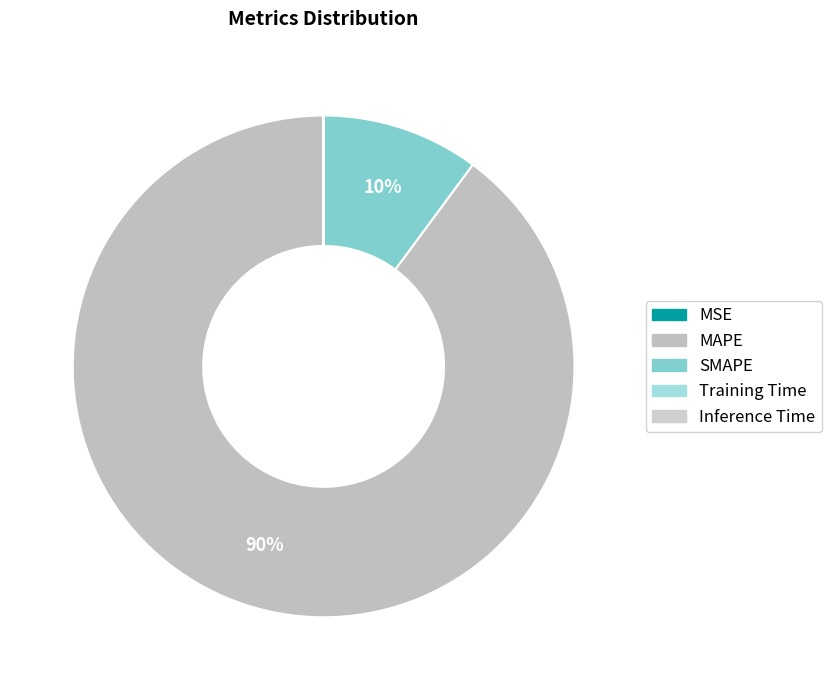

How many segments does this pie chart have?

5